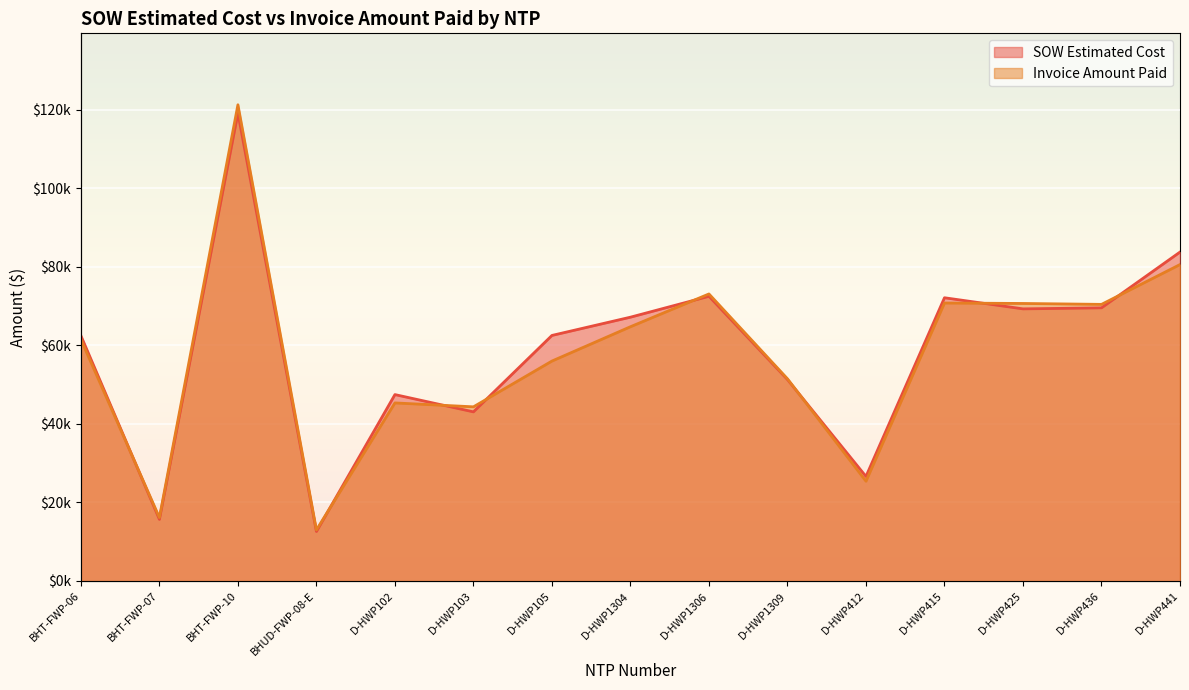

Between BHUD-FWP-08-E and D-HWP102, which series saw the biggest shift?

SOW Estimated Cost